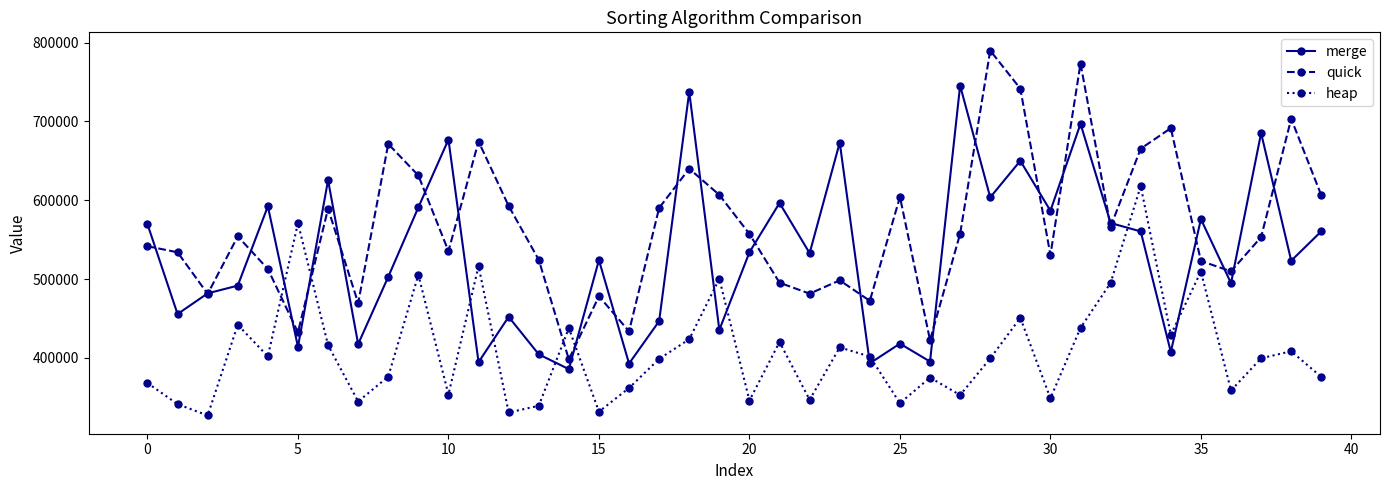

What is the minimum value for heap?

326800